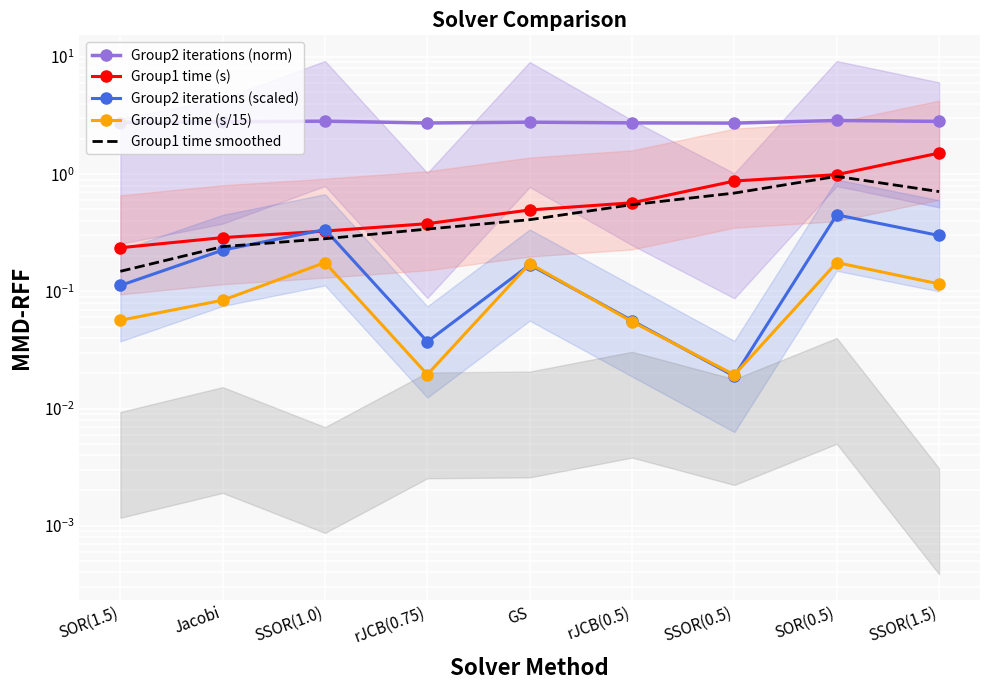

True or false: Group2 iterations (scaled) and Group2 iterations (norm) cross at least once.

False